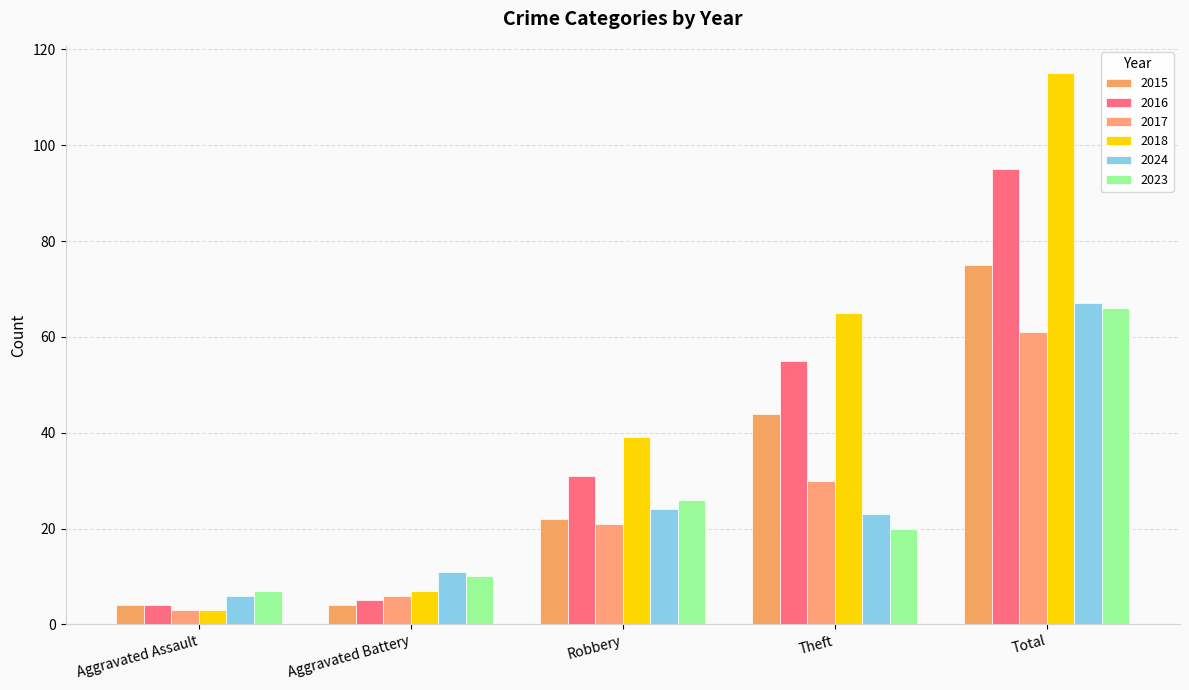

What are all the series names shown in the legend?

2015, 2016, 2017, 2018, 2024, 2023